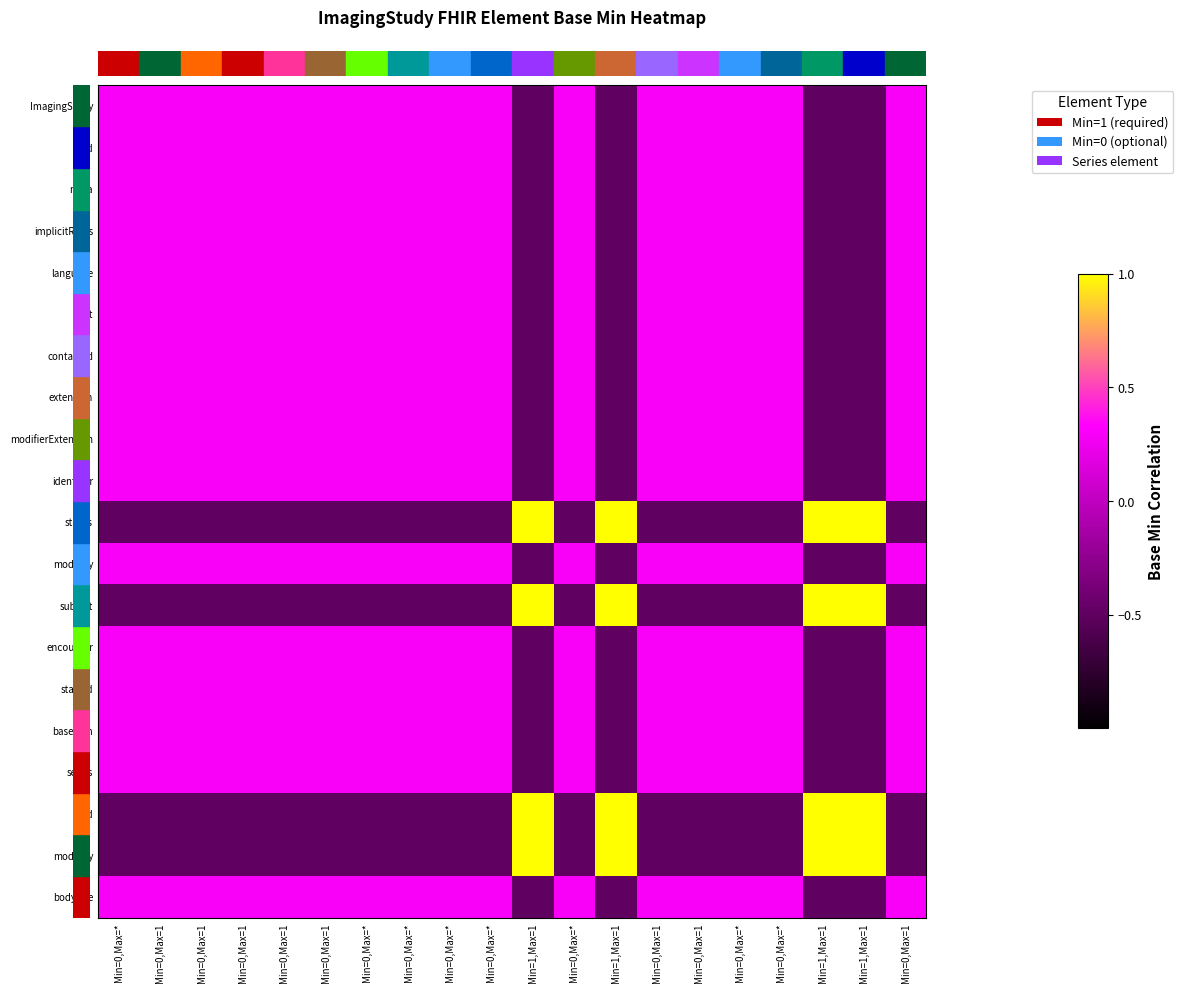

Reading left to right, extract all data points from this chart.

row_0: 0.3	0.3	0.3	0.3	0.3	0.3	0.3	0.3	0.3	0.3	-0.5	0.3	-0.5	0.3	0.3	0.3	0.3	-0.5	-0.5	0.3
row_1: 0.3	0.3	0.3	0.3	0.3	0.3	0.3	0.3	0.3	0.3	-0.5	0.3	-0.5	0.3	0.3	0.3	0.3	-0.5	-0.5	0.3
row_2: 0.3	0.3	0.3	0.3	0.3	0.3	0.3	0.3	0.3	0.3	-0.5	0.3	-0.5	0.3	0.3	0.3	0.3	-0.5	-0.5	0.3
row_3: 0.3	0.3	0.3	0.3	0.3	0.3	0.3	0.3	0.3	0.3	-0.5	0.3	-0.5	0.3	0.3	0.3	0.3	-0.5	-0.5	0.3
row_4: 0.3	0.3	0.3	0.3	0.3	0.3	0.3	0.3	0.3	0.3	-0.5	0.3	-0.5	0.3	0.3	0.3	0.3	-0.5	-0.5	0.3
row_5: 0.3	0.3	0.3	0.3	0.3	0.3	0.3	0.3	0.3	0.3	-0.5	0.3	-0.5	0.3	0.3	0.3	0.3	-0.5	-0.5	0.3
row_6: 0.3	0.3	0.3	0.3	0.3	0.3	0.3	0.3	0.3	0.3	-0.5	0.3	-0.5	0.3	0.3	0.3	0.3	-0.5	-0.5	0.3
row_7: 0.3	0.3	0.3	0.3	0.3	0.3	0.3	0.3	0.3	0.3	-0.5	0.3	-0.5	0.3	0.3	0.3	0.3	-0.5	-0.5	0.3
row_8: 0.3	0.3	0.3	0.3	0.3	0.3	0.3	0.3	0.3	0.3	-0.5	0.3	-0.5	0.3	0.3	0.3	0.3	-0.5	-0.5	0.3
row_9: 0.3	0.3	0.3	0.3	0.3	0.3	0.3	0.3	0.3	0.3	-0.5	0.3	-0.5	0.3	0.3	0.3	0.3	-0.5	-0.5	0.3
row_10: -0.5	-0.5	-0.5	-0.5	-0.5	-0.5	-0.5	-0.5	-0.5	-0.5	1.0	-0.5	1.0	-0.5	-0.5	-0.5	-0.5	1.0	1.0	-0.5
row_11: 0.3	0.3	0.3	0.3	0.3	0.3	0.3	0.3	0.3	0.3	-0.5	0.3	-0.5	0.3	0.3	0.3	0.3	-0.5	-0.5	0.3
row_12: -0.5	-0.5	-0.5	-0.5	-0.5	-0.5	-0.5	-0.5	-0.5	-0.5	1.0	-0.5	1.0	-0.5	-0.5	-0.5	-0.5	1.0	1.0	-0.5
row_13: 0.3	0.3	0.3	0.3	0.3	0.3	0.3	0.3	0.3	0.3	-0.5	0.3	-0.5	0.3	0.3	0.3	0.3	-0.5	-0.5	0.3
row_14: 0.3	0.3	0.3	0.3	0.3	0.3	0.3	0.3	0.3	0.3	-0.5	0.3	-0.5	0.3	0.3	0.3	0.3	-0.5	-0.5	0.3
row_15: 0.3	0.3	0.3	0.3	0.3	0.3	0.3	0.3	0.3	0.3	-0.5	0.3	-0.5	0.3	0.3	0.3	0.3	-0.5	-0.5	0.3
row_16: 0.3	0.3	0.3	0.3	0.3	0.3	0.3	0.3	0.3	0.3	-0.5	0.3	-0.5	0.3	0.3	0.3	0.3	-0.5	-0.5	0.3
row_17: -0.5	-0.5	-0.5	-0.5	-0.5	-0.5	-0.5	-0.5	-0.5	-0.5	1.0	-0.5	1.0	-0.5	-0.5	-0.5	-0.5	1.0	1.0	-0.5
row_18: -0.5	-0.5	-0.5	-0.5	-0.5	-0.5	-0.5	-0.5	-0.5	-0.5	1.0	-0.5	1.0	-0.5	-0.5	-0.5	-0.5	1.0	1.0	-0.5
row_19: 0.3	0.3	0.3	0.3	0.3	0.3	0.3	0.3	0.3	0.3	-0.5	0.3	-0.5	0.3	0.3	0.3	0.3	-0.5	-0.5	0.3